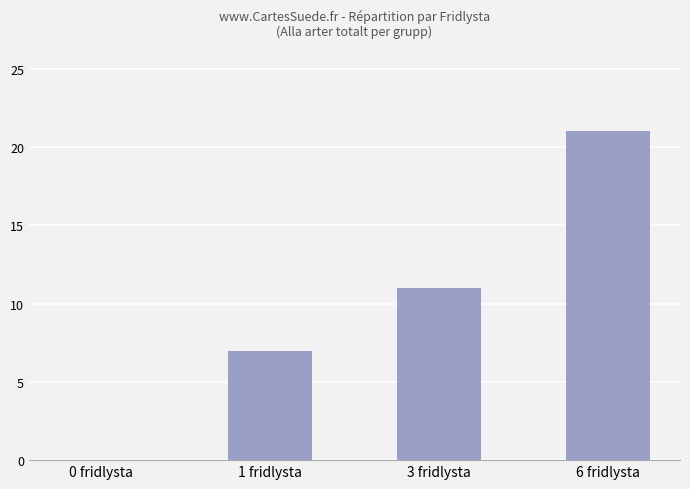

Are the bars horizontal?

No